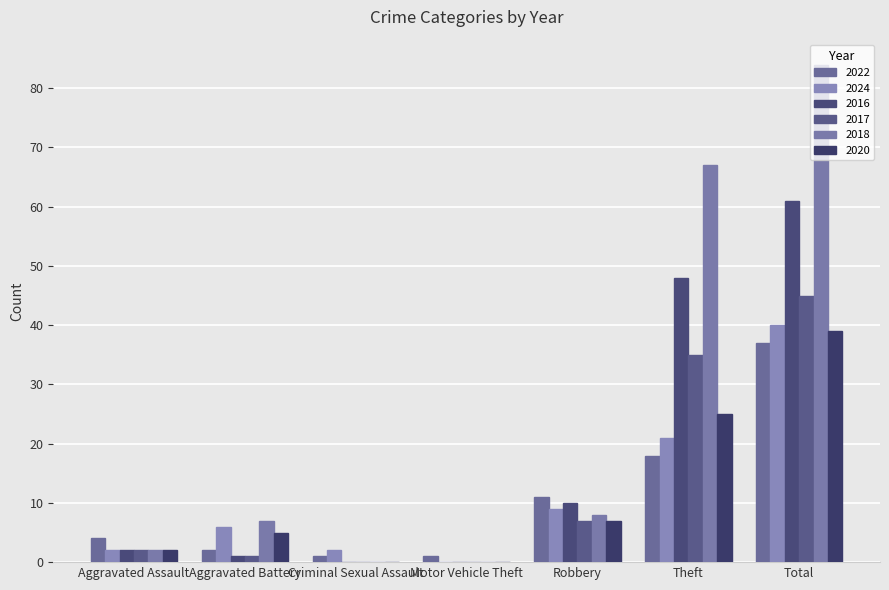

What is the difference between the maximum and minimum values in the 2024 series?

40